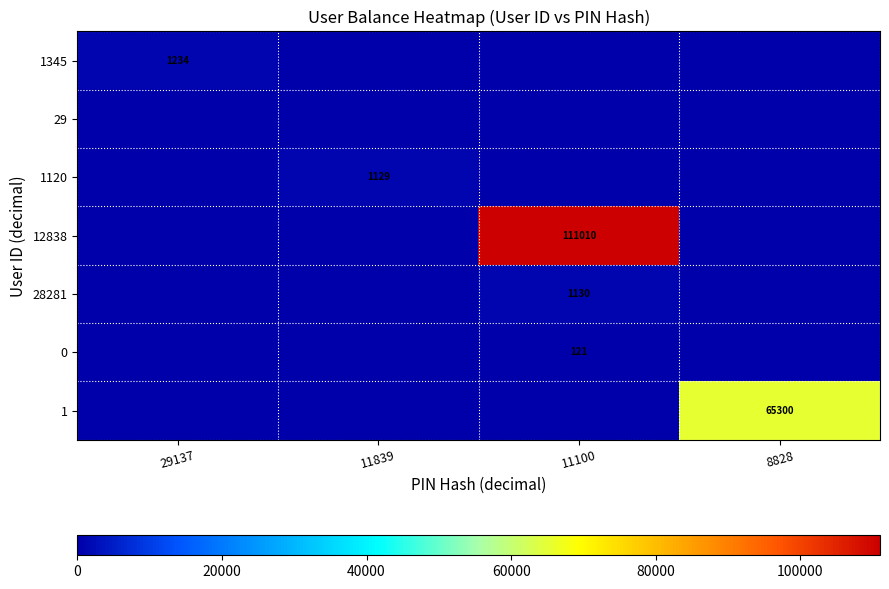

True or false: 1345 has a value of 2164 at 29137.

False